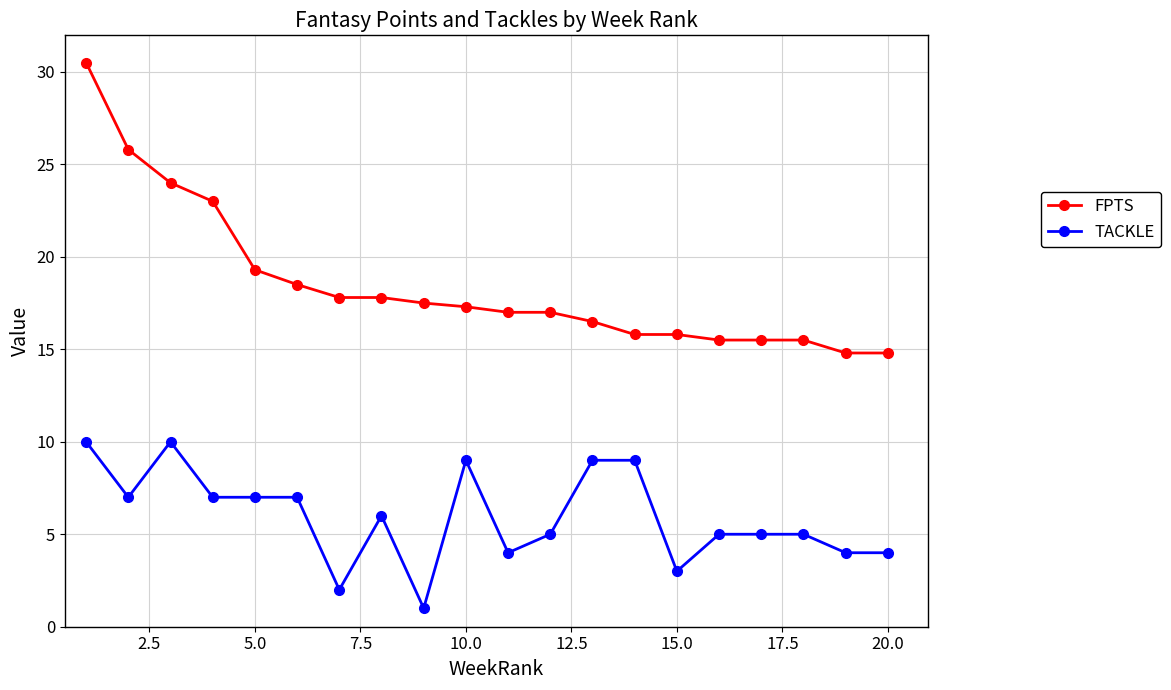

How many values in the TACKLE series are below 6?

10